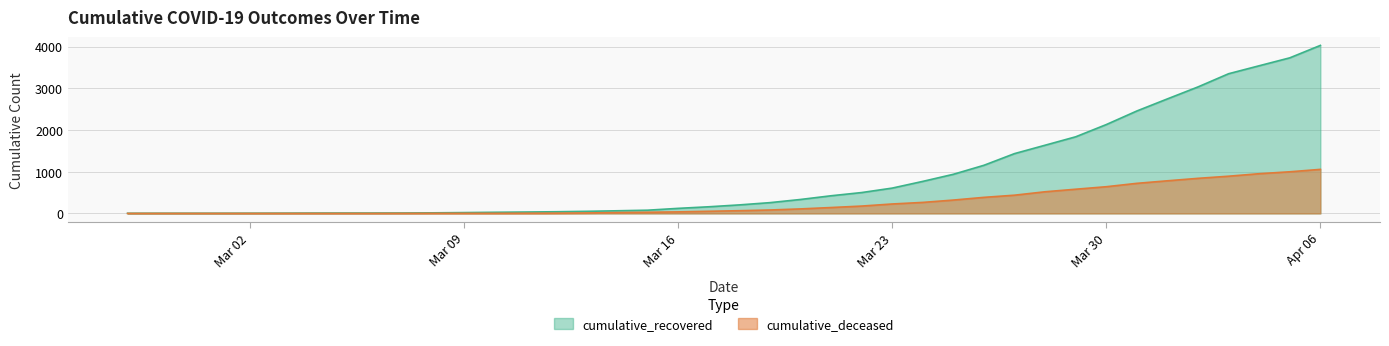

Which series has the largest range (max minus min)?

cumulative_recovered